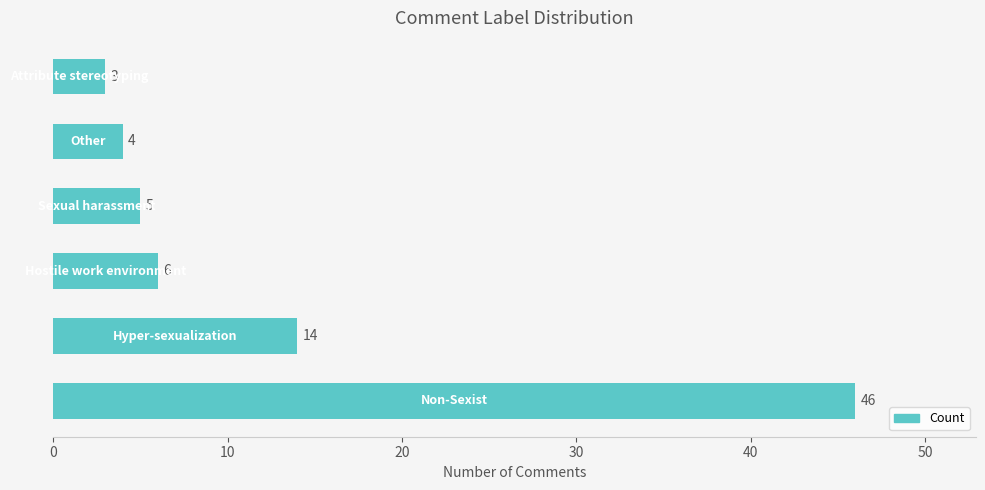

What is the average value?

13